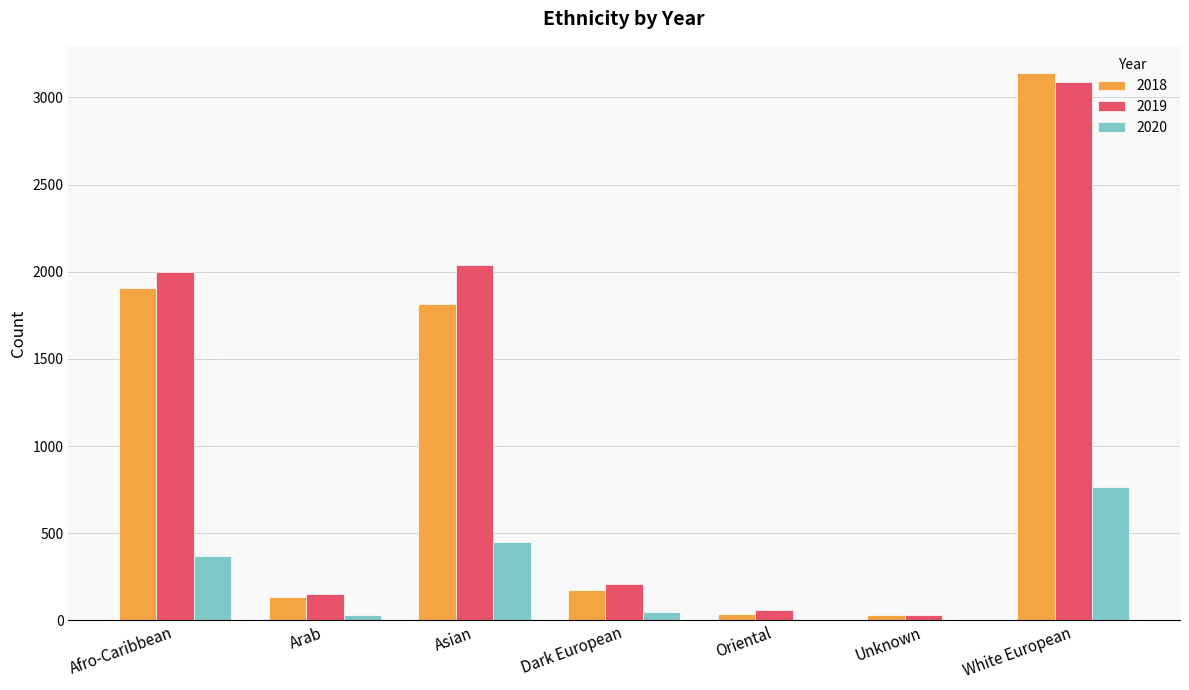

The 2020 series shows 450 at Asian. True or false?

True